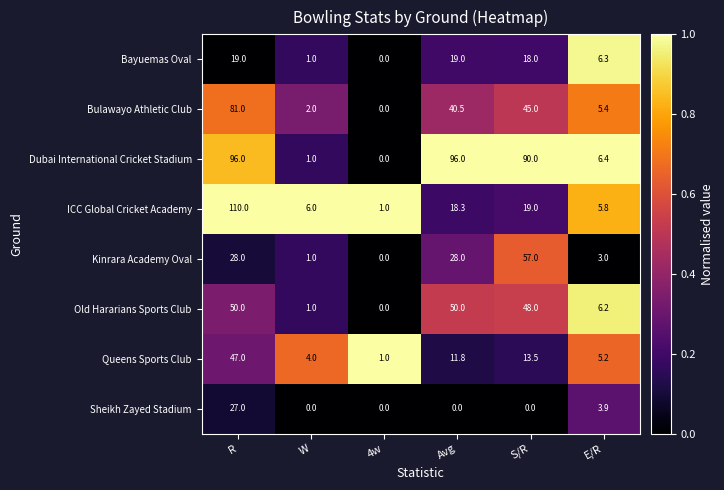

The Old Hararians Sports Club series shows 1.0 at W. True or false?

True